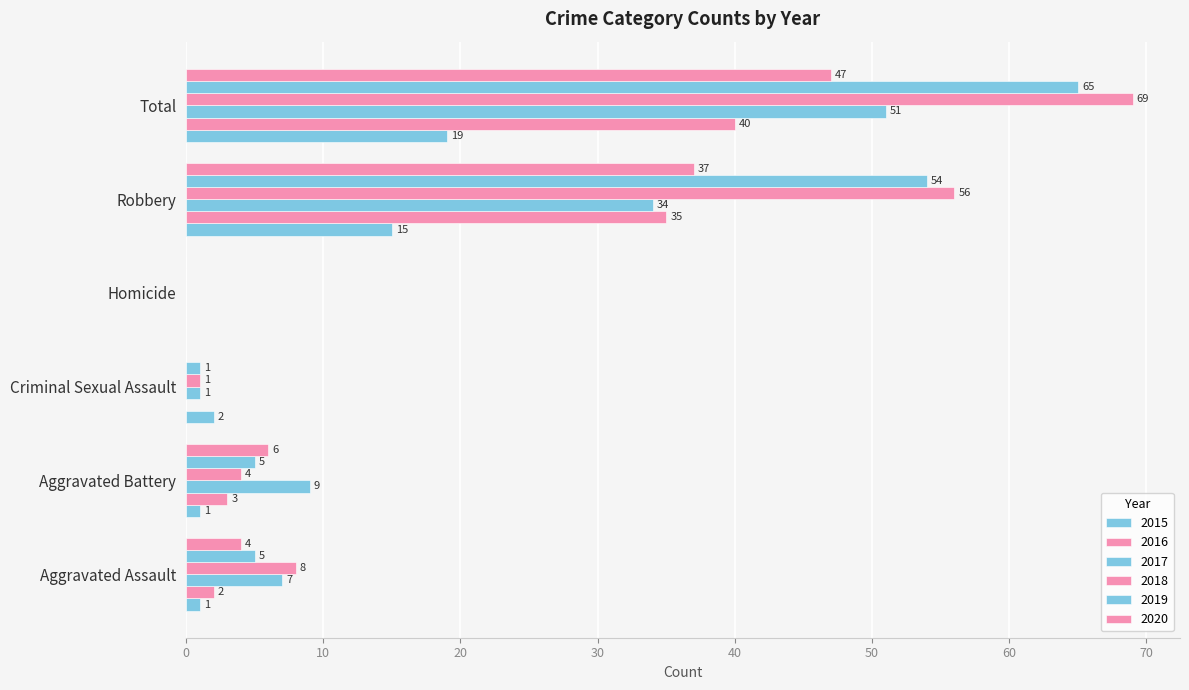

How many positive values does the 2019 series have?

5